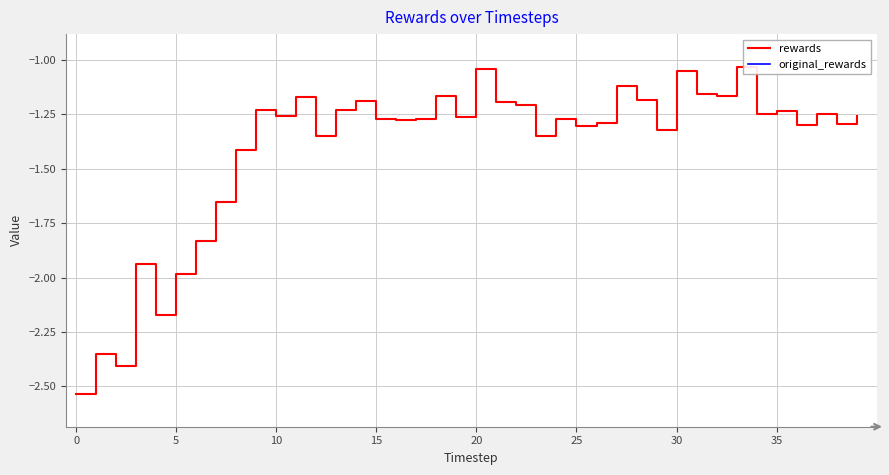

What are all the series names shown in the legend?

rewards, original_rewards